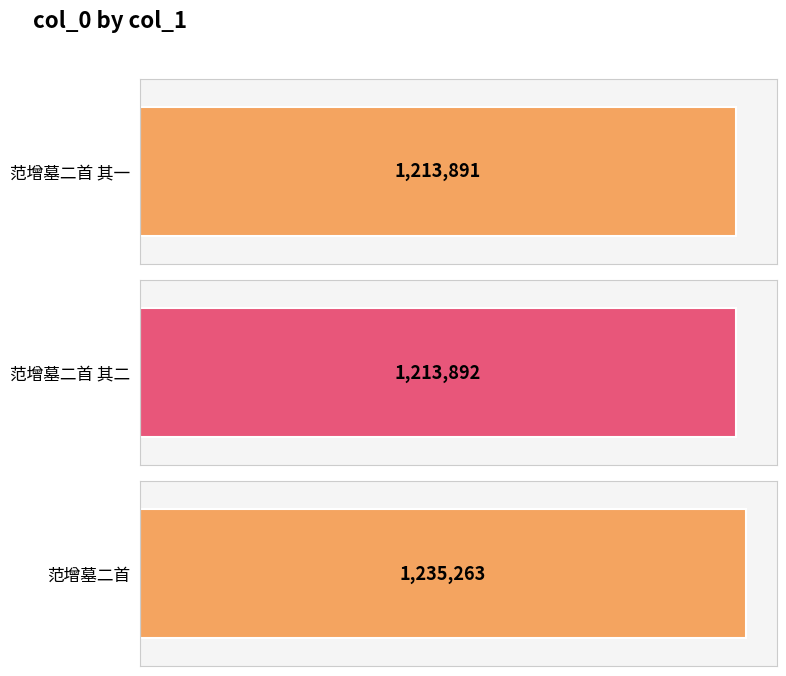

Approximately how many times larger is the value at 范增墓二首 其一 compared to 范增墓二首?

1.0